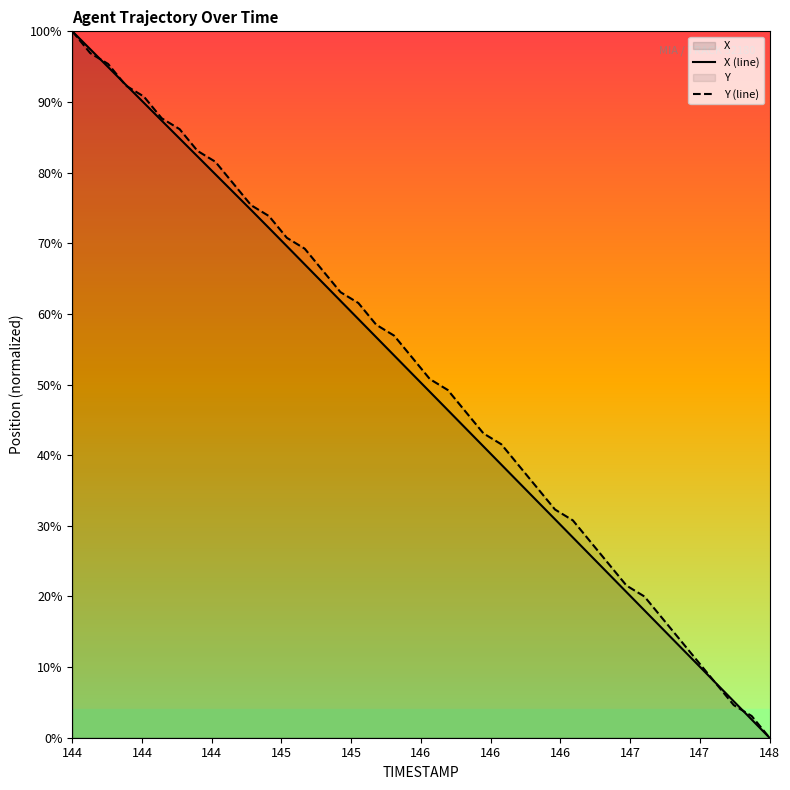

At which category is the sum across all series the highest?

144